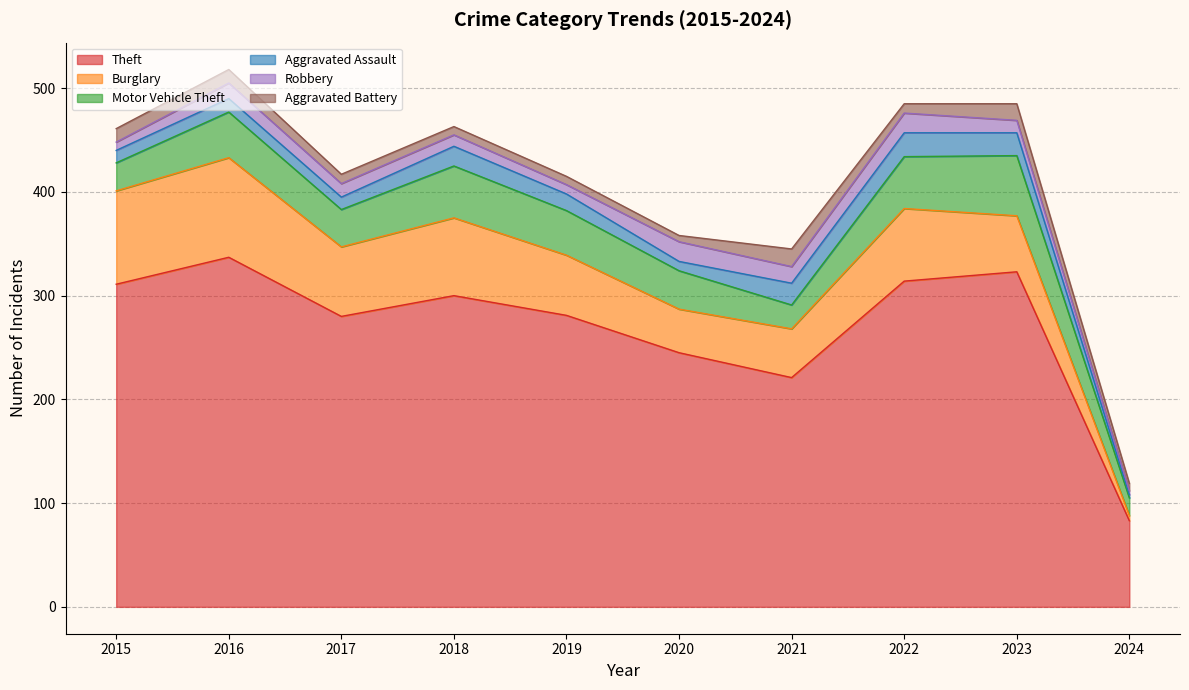

Count the number of categories in the chart.

10